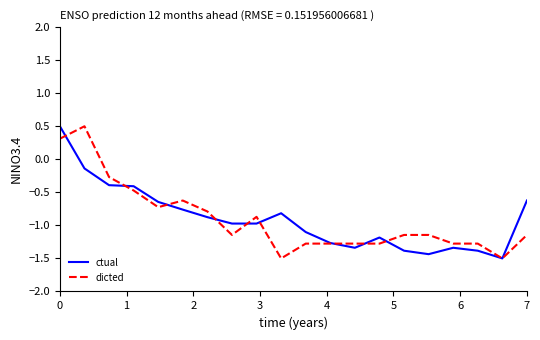

What is the minimum value shown in the chart?

-1.5